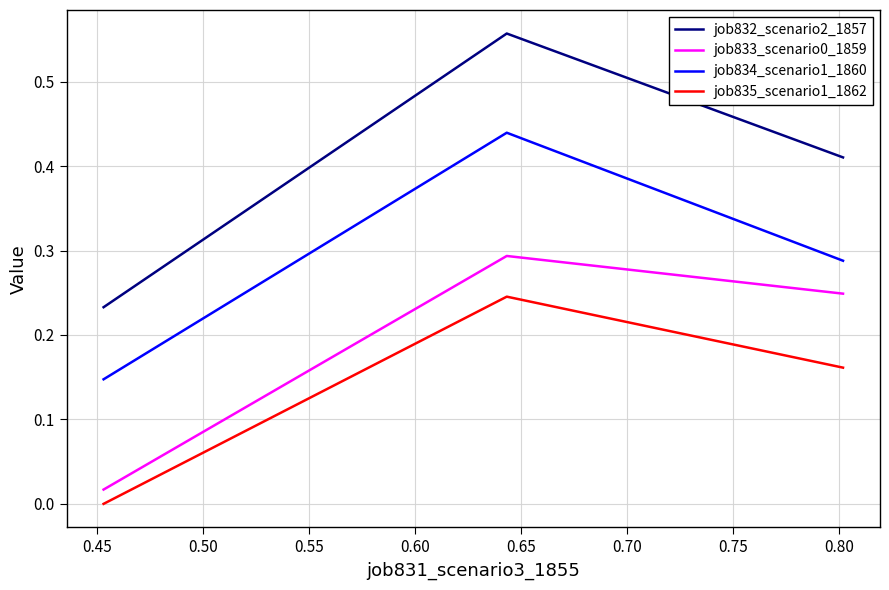

What is the difference between the maximum and minimum values in the job832_scenario2_1857 series?

0.3